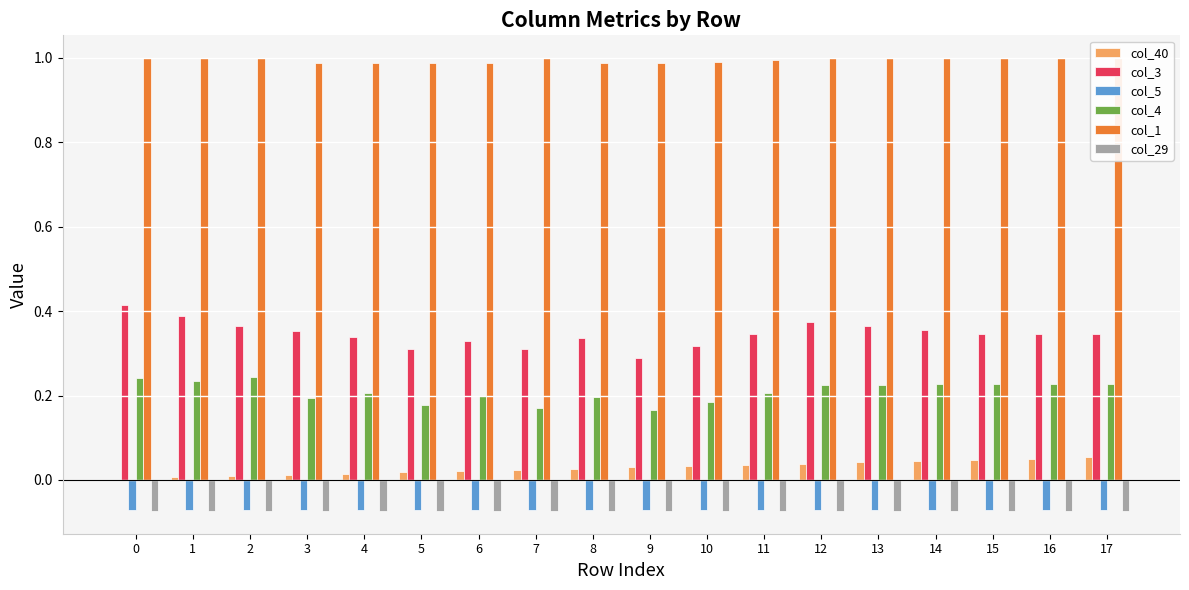

Reading right to left, extract all data points from this chart.

col_40: 17=0.1	16=0.1	15=0.0	14=0.0	13=0.0	12=0.0	11=0.0	10=0.0	9=0.0	8=0.0	7=0.0	6=0.0	5=0.0	4=0.0	3=0.0	2=0.0	1=0.0	0=0.0
col_3: 17=0.3	16=0.3	15=0.3	14=0.4	13=0.4	12=0.4	11=0.3	10=0.3	9=0.3	8=0.3	7=0.3	6=0.3	5=0.3	4=0.3	3=0.4	2=0.4	1=0.4	0=0.4
col_5: 17=-0.1	16=-0.1	15=-0.1	14=-0.1	13=-0.1	12=-0.1	11=-0.1	10=-0.1	9=-0.1	8=-0.1	7=-0.1	6=-0.1	5=-0.1	4=-0.1	3=-0.1	2=-0.1	1=-0.1	0=-0.1
col_4: 17=0.2	16=0.2	15=0.2	14=0.2	13=0.2	12=0.2	11=0.2	10=0.2	9=0.2	8=0.2	7=0.2	6=0.2	5=0.2	4=0.2	3=0.2	2=0.2	1=0.2	0=0.2
col_1: 17=1.0	16=1.0	15=1.0	14=1.0	13=1.0	12=1.0	11=1.0	10=1.0	9=1.0	8=1.0	7=1.0	6=1.0	5=1.0	4=1.0	3=1.0	2=1.0	1=1.0	0=1.0
col_29: 17=-0.1	16=-0.1	15=-0.1	14=-0.1	13=-0.1	12=-0.1	11=-0.1	10=-0.1	9=-0.1	8=-0.1	7=-0.1	6=-0.1	5=-0.1	4=-0.1	3=-0.1	2=-0.1	1=-0.1	0=-0.1